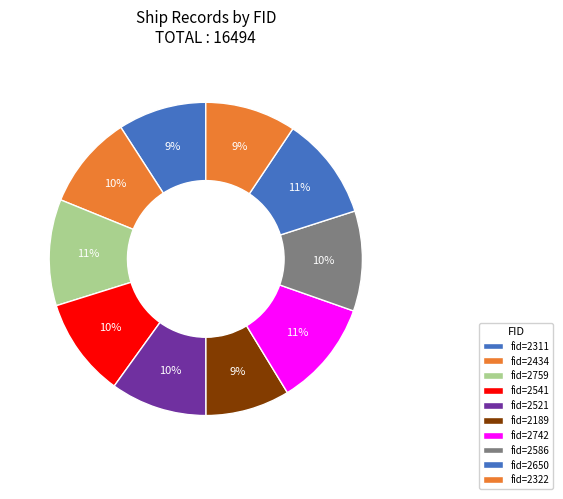

How many segments does this pie chart have?

10